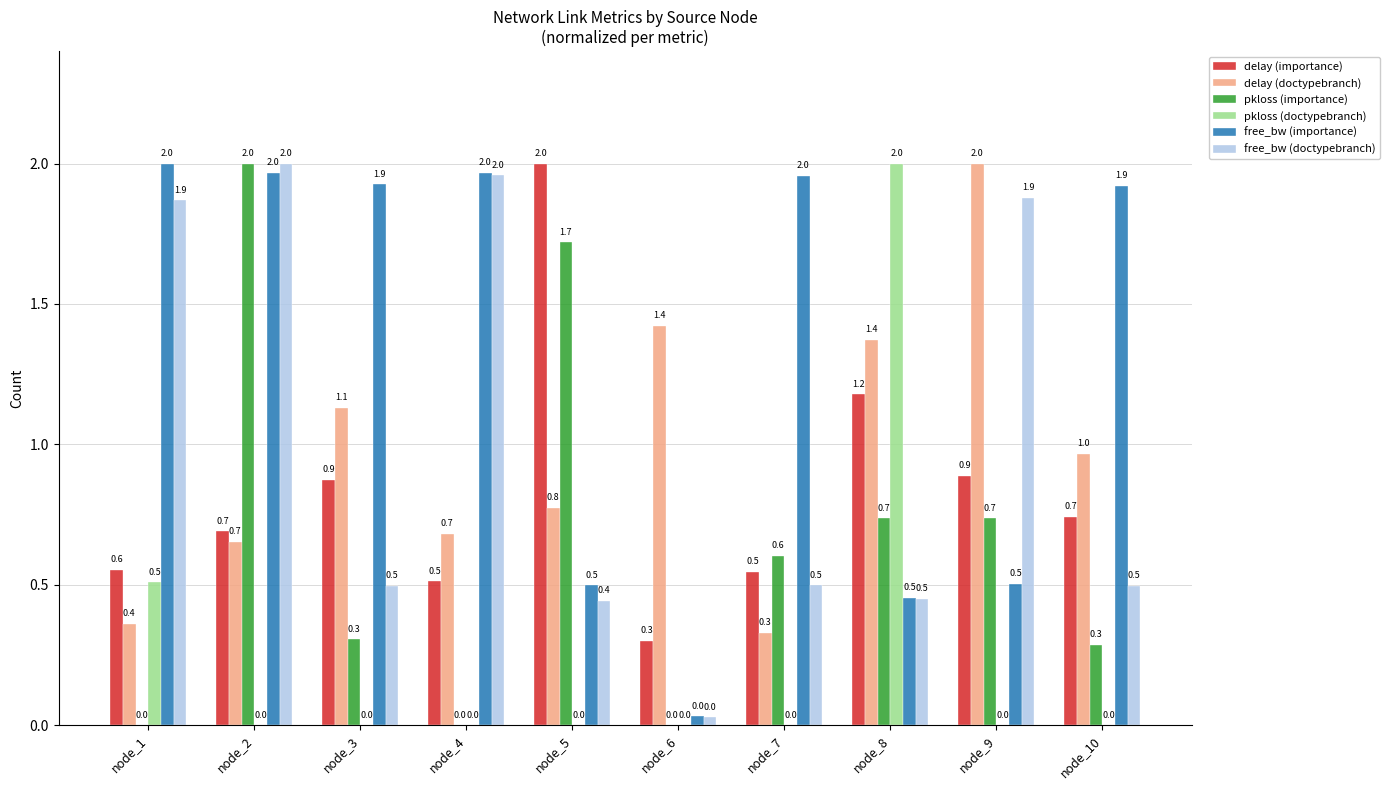

What is the greatest value displayed?

2.0